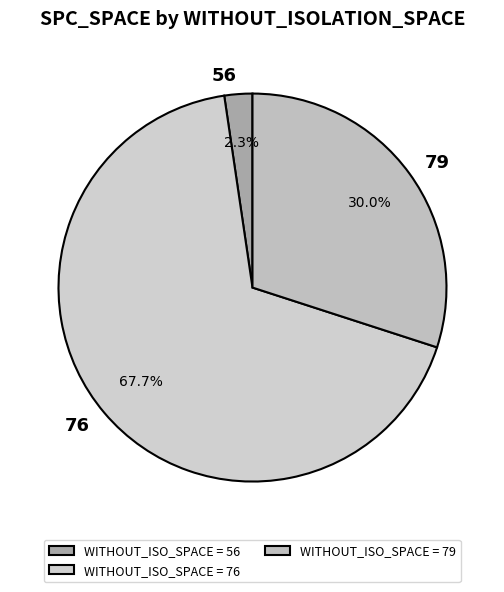

Is there a majority slice in this chart?

Yes